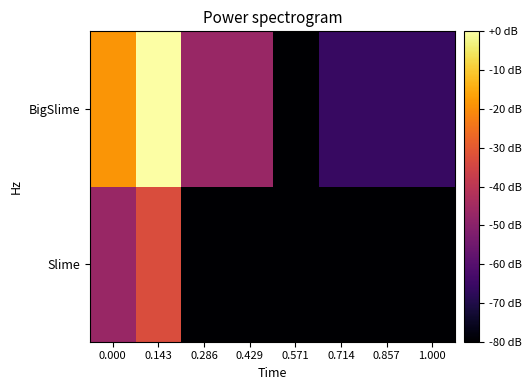

At which category is the sum across all series the highest?

0.143